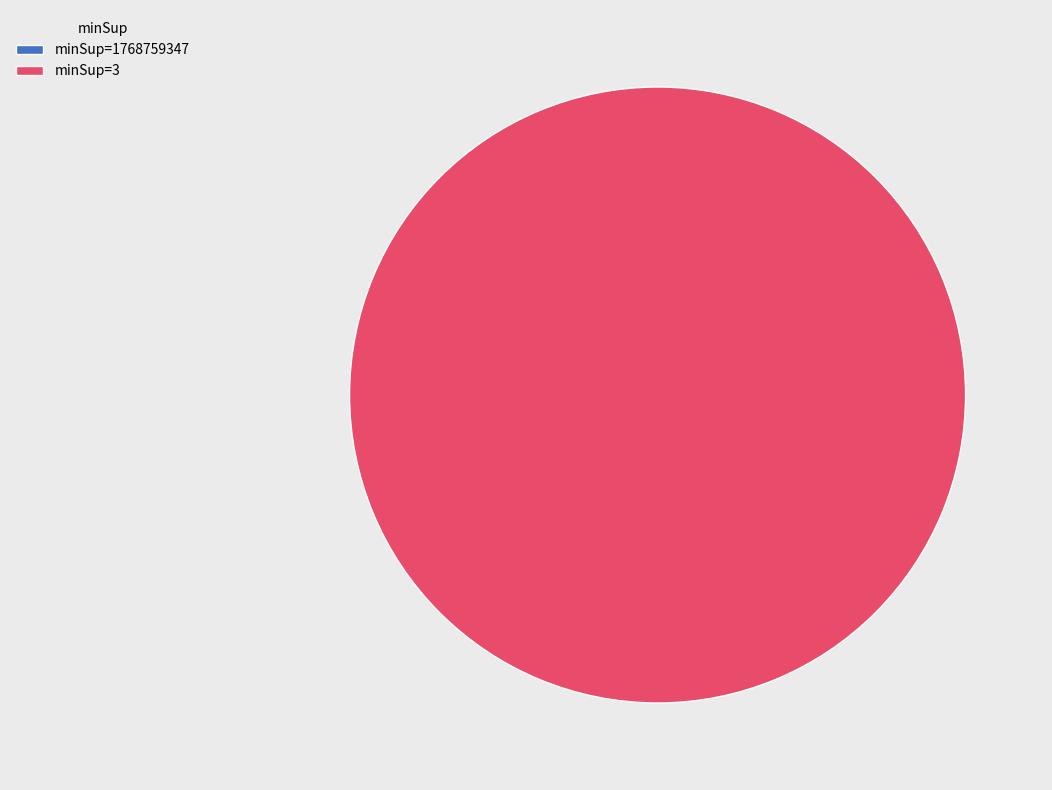

Rank the categories by value from lowest to highest.

1768759347, 3